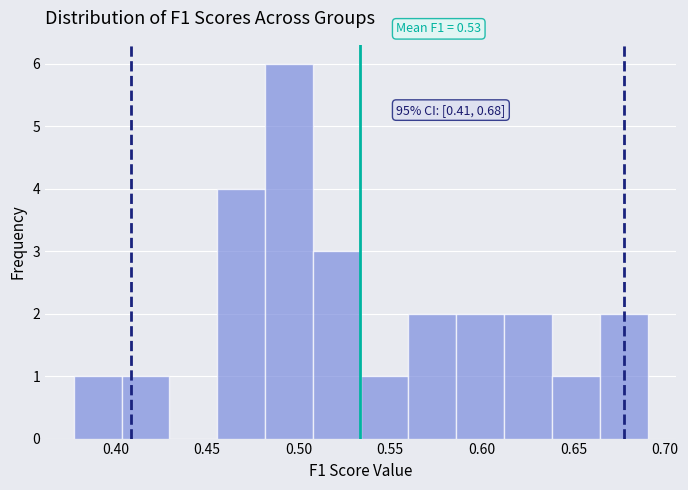

Which range on the x-axis has the tallest bar?

0.480 to 0.510